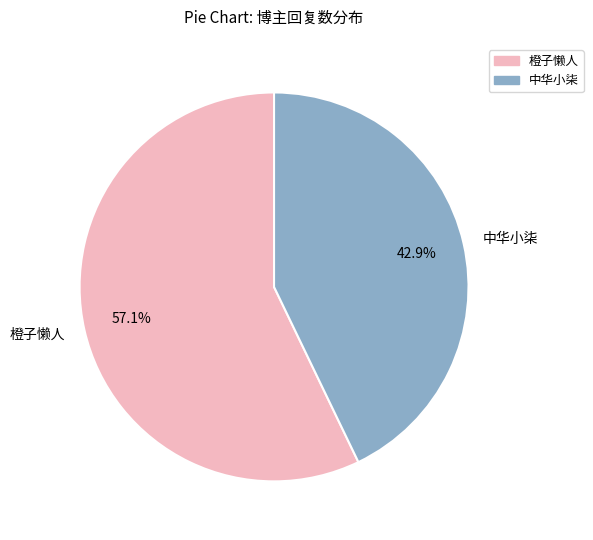

The 中华小柒 slice represents 56% of the pie. True or false?

False